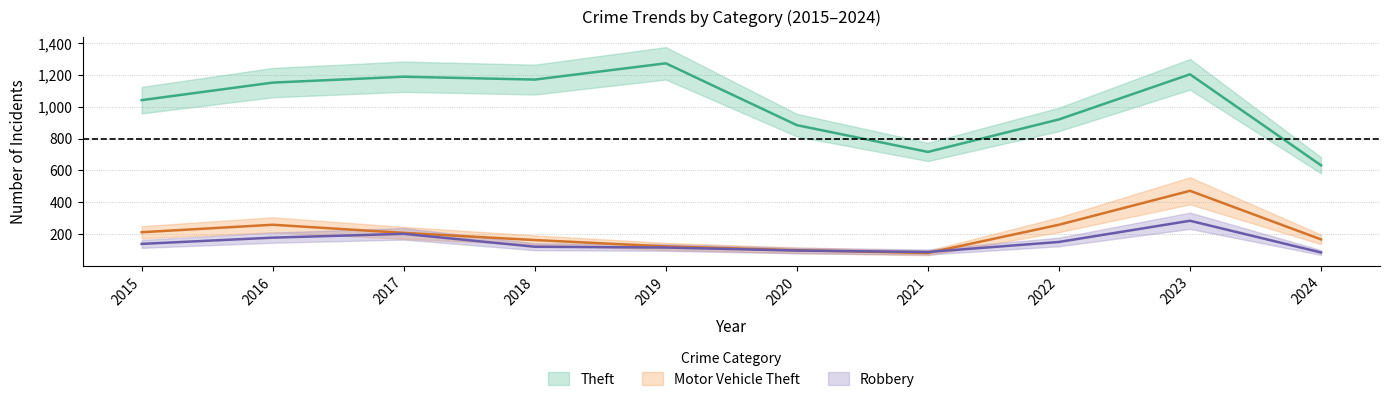

How many interior local valleys does the Motor Vehicle Theft series have?

1